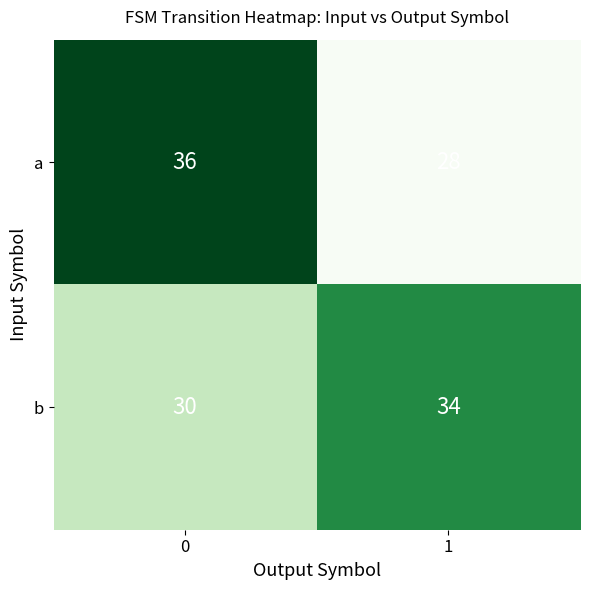

What is the difference between the highest and lowest values at 1?

6